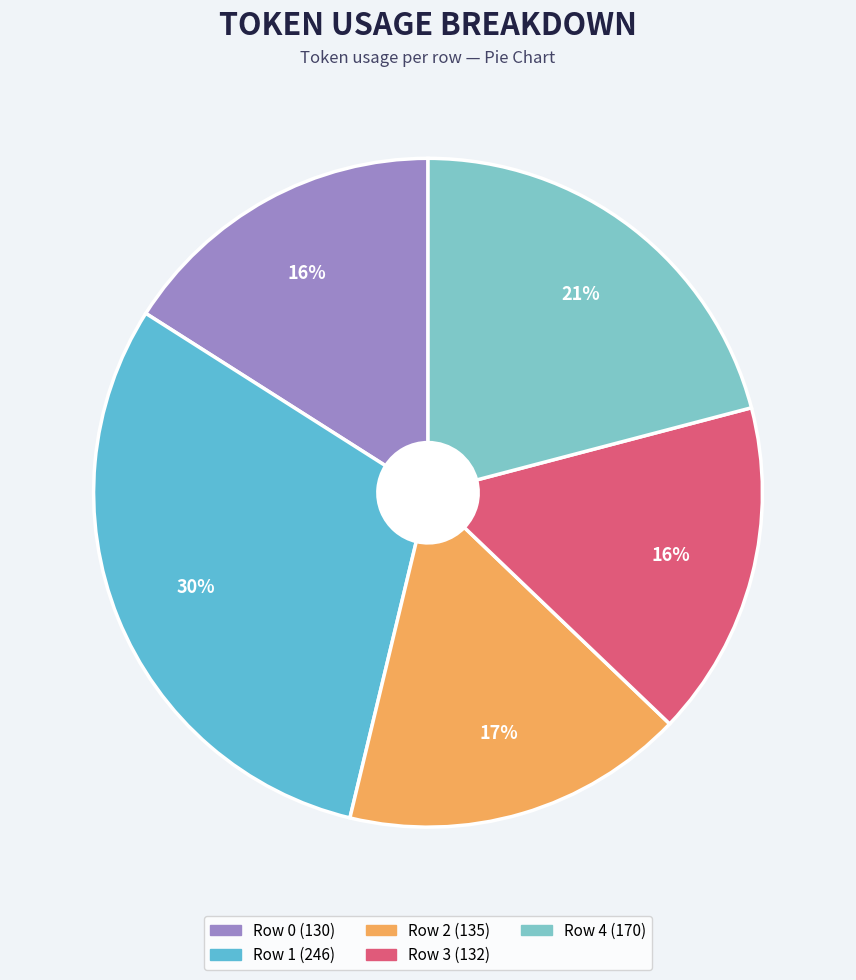

To the nearest percent, what percentage of the pie is Row 3?

16%